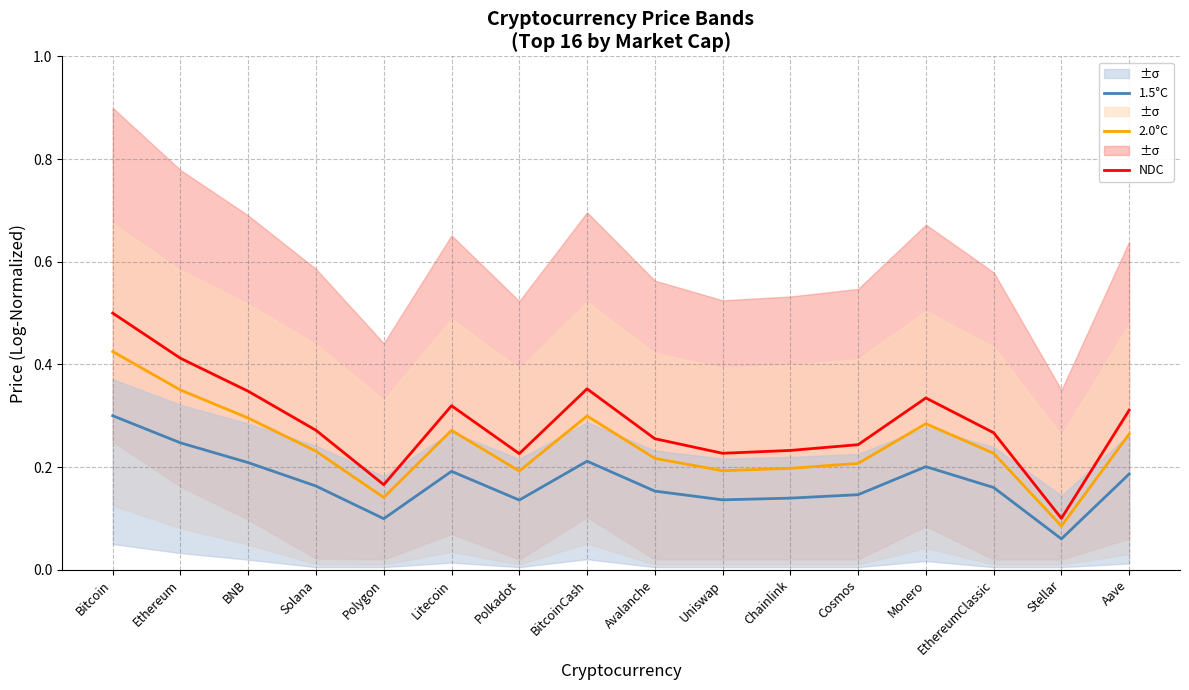

Which series has the largest total across all categories?

NDC